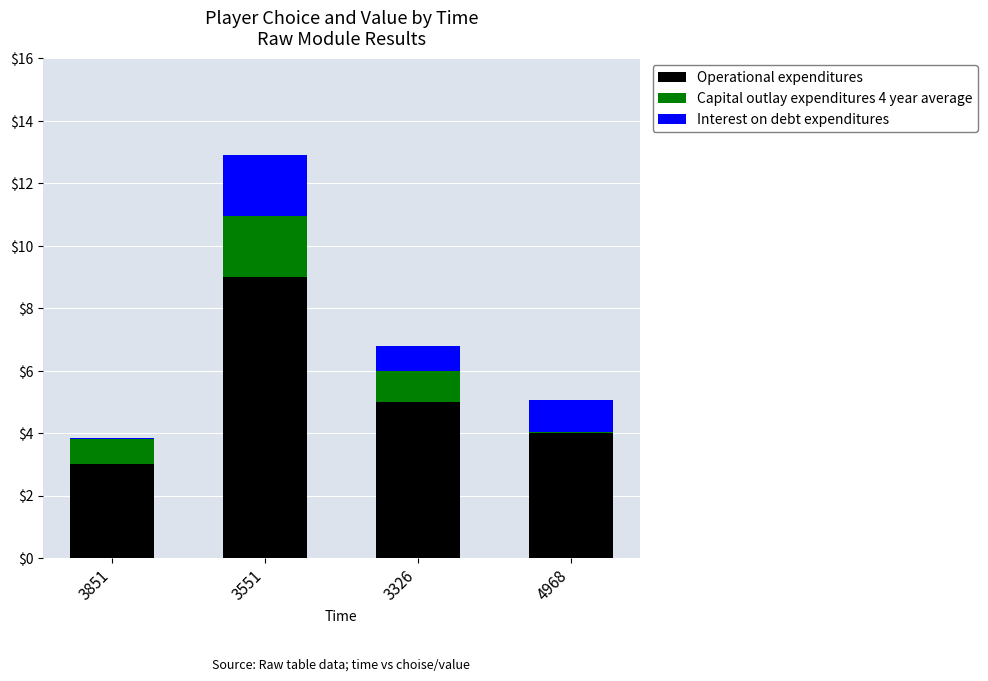

What is the sum of all Operational expenditures values?

21.0